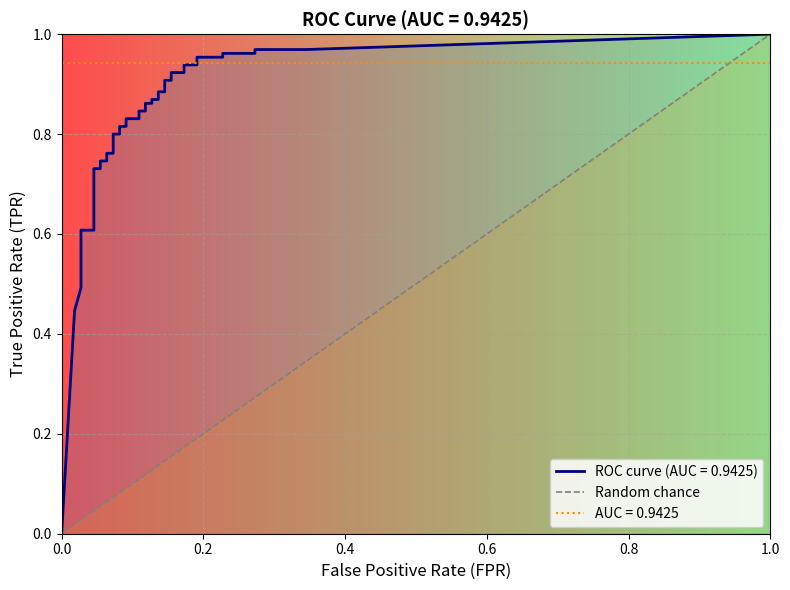

What is the difference between the values at 0.0 and 0.2?

1